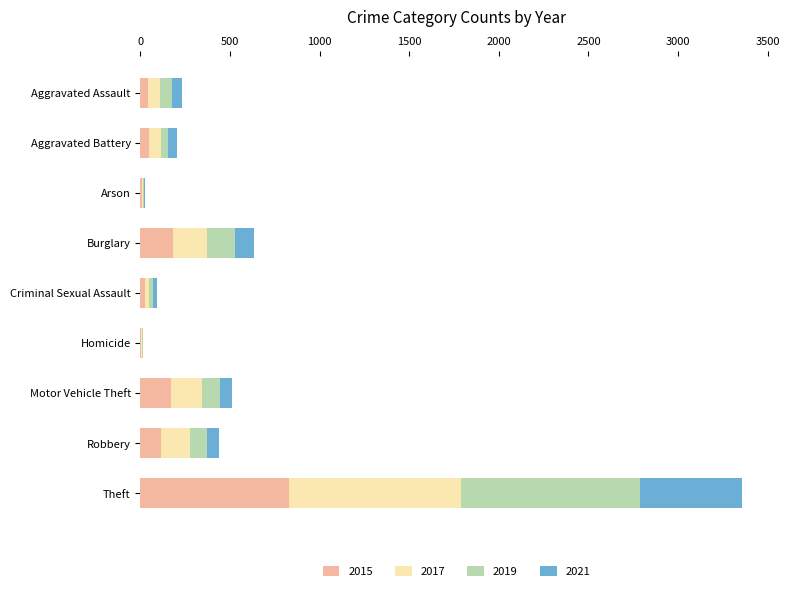

At which category is the sum across all series the highest?

Theft